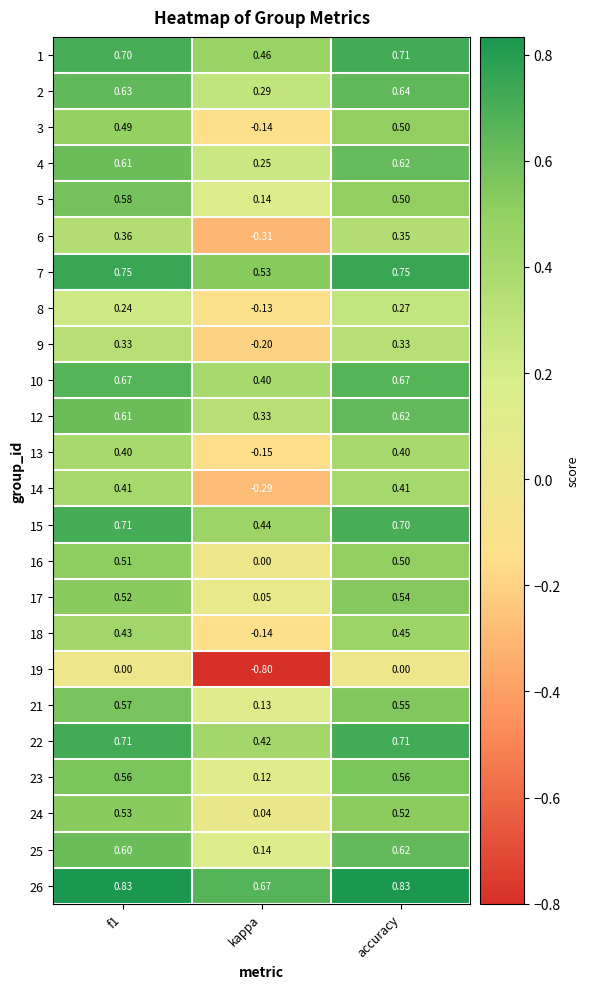

Which category has the lowest value in the 17 series?

kappa